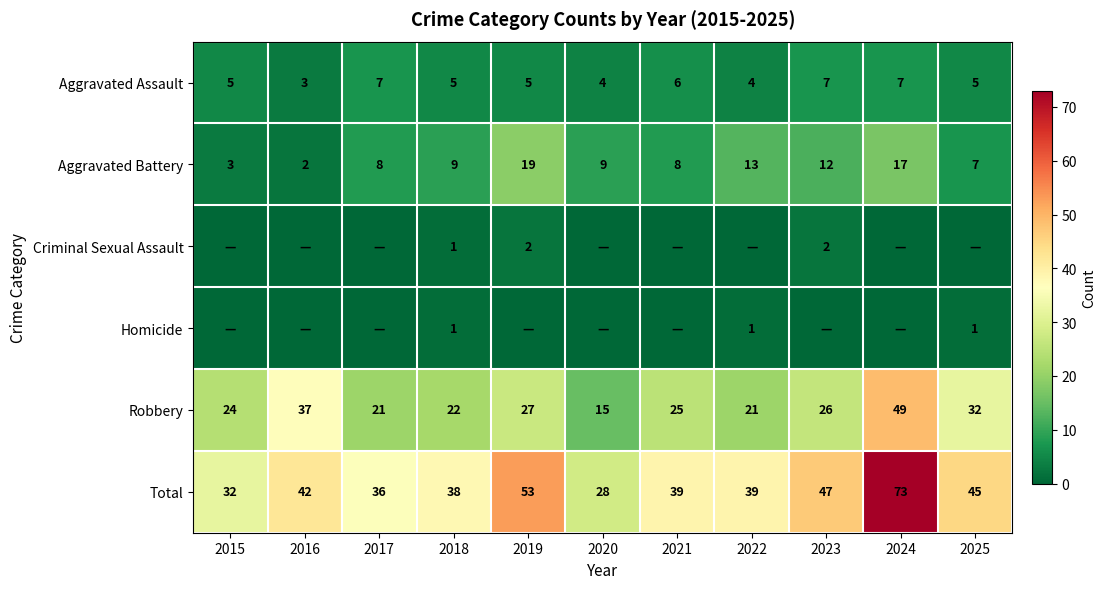

Between 2019 and 2020, which series saw the biggest shift?

Total